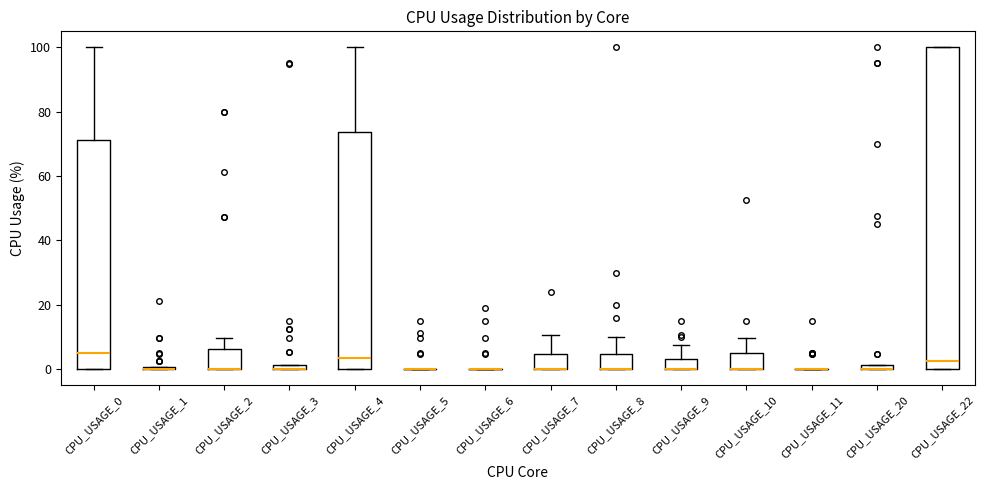

Where is the lower edge of the box for CPU_USAGE_20 on the y-axis? The values are not printed on the chart, so give them approximately, as read against the axis.

0